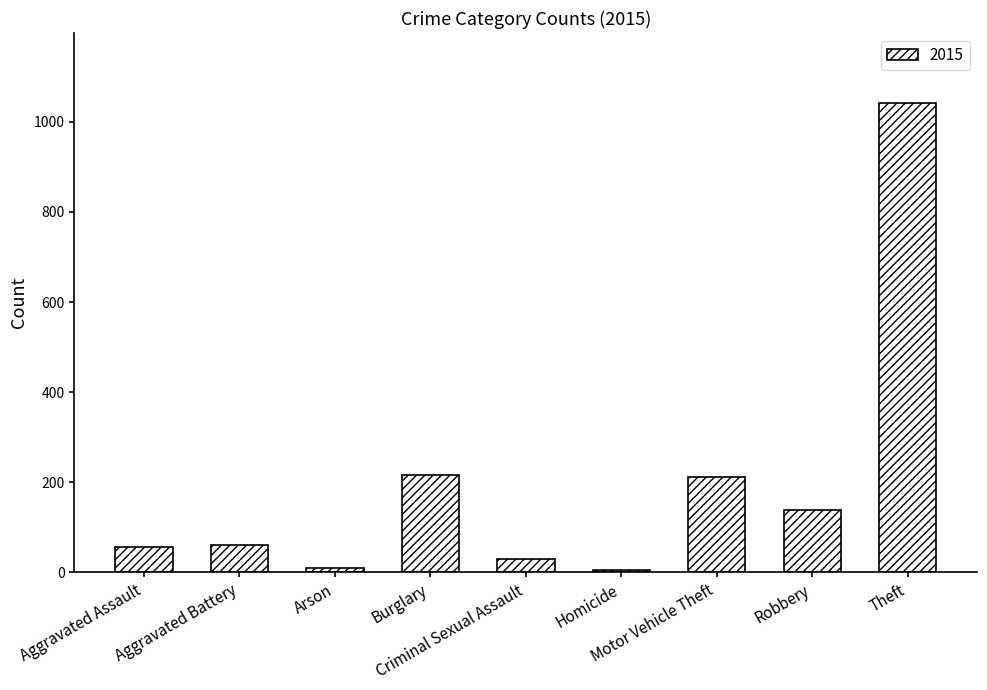

What is the sum of all values?

1768